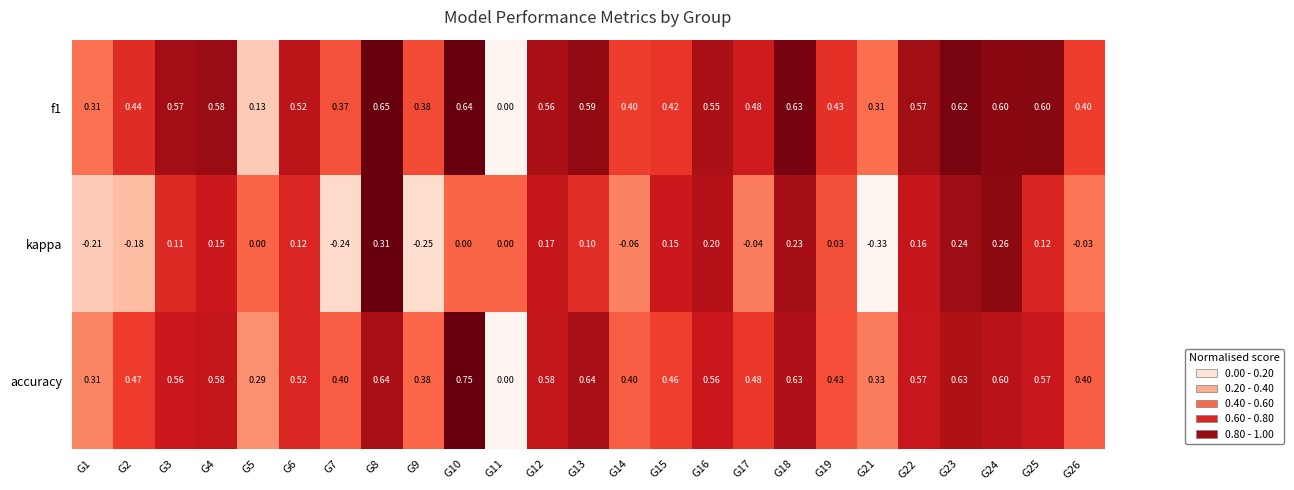

Which series has the largest total across all categories?

accuracy